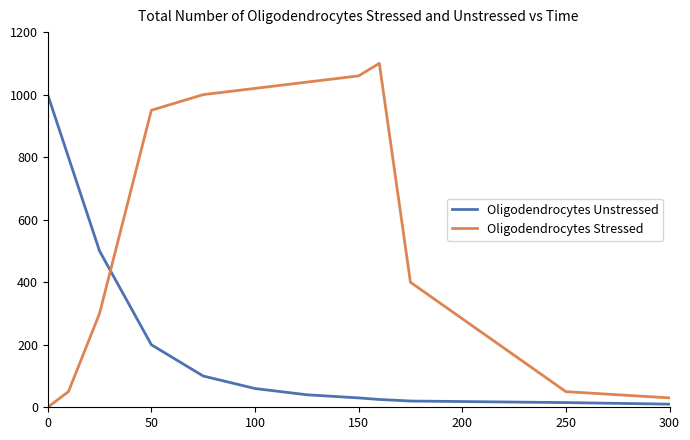

Reading left to right, what are all the values shown in this chart?

Oligodendrocytes Unstressed: 1000	800	500	200	100	60	40	30	25	20	15	10
Oligodendrocytes Stressed: 0	50	300	950	1000	1020	1040	1060	1100	400	50	30